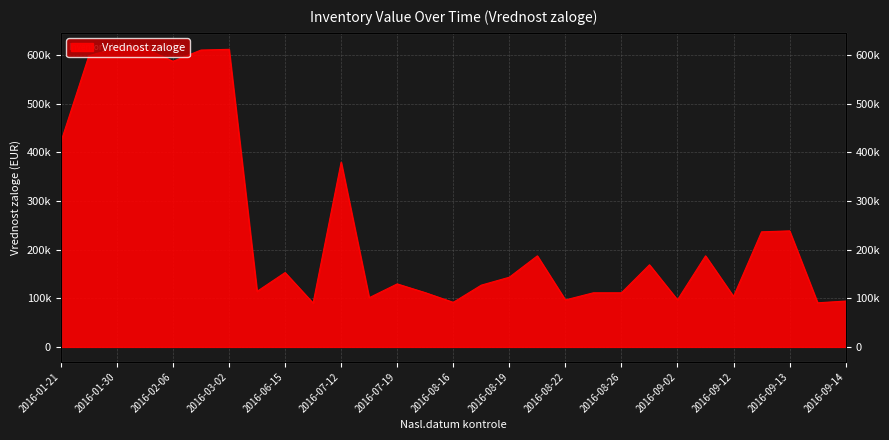

Count the number of data series in this chart.

1